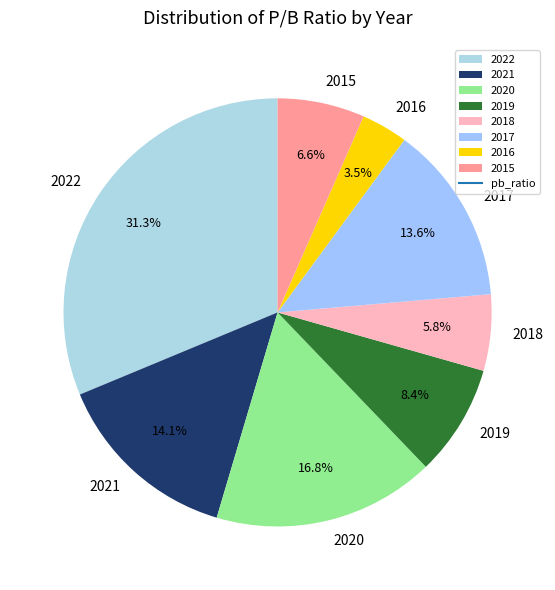

Rank the categories by value from highest to lowest.

2022, 2020, 2021, 2017, 2019, 2015, 2018, 2016